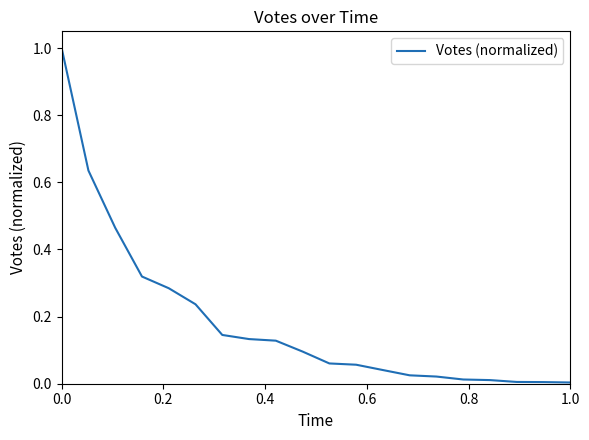

What is the maximum value shown in the chart?

1.0